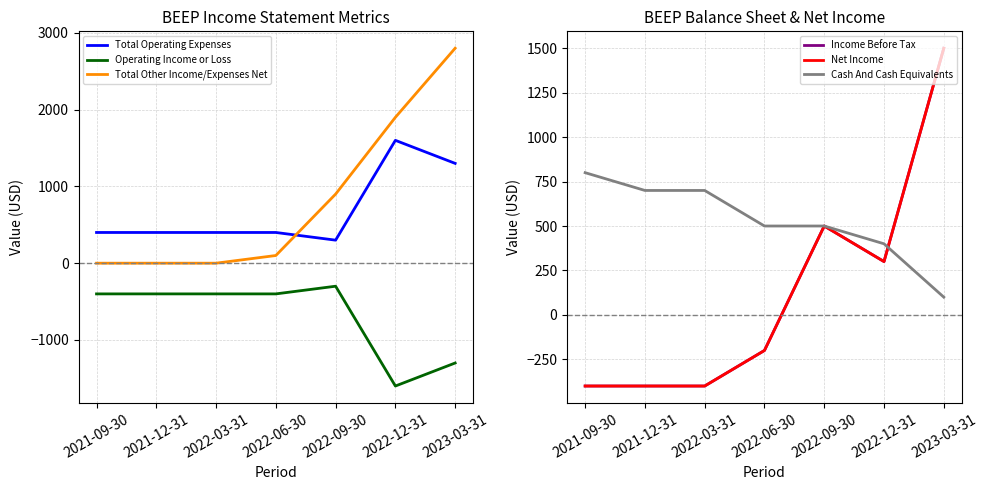

Where does the Cash And Cash Equivalents series first go above 500?

2021-09-30